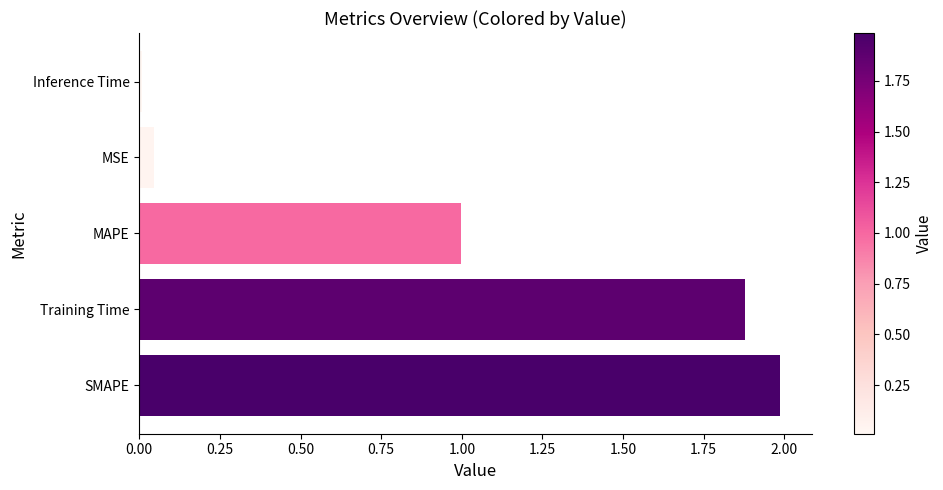

What is the greatest value displayed?

2.0